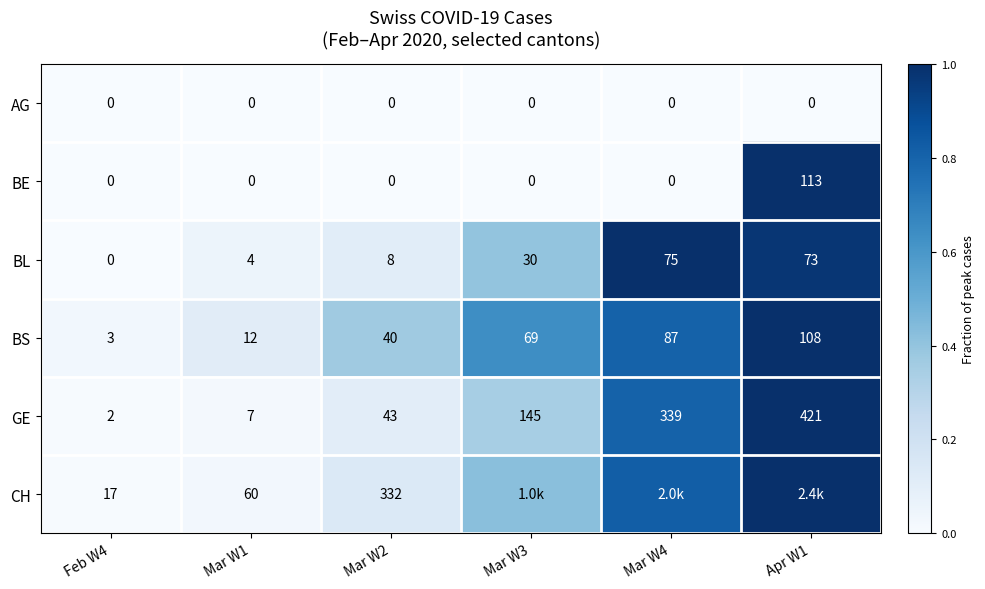

Which series changed the most between Mar W1 and Mar W2?

CH